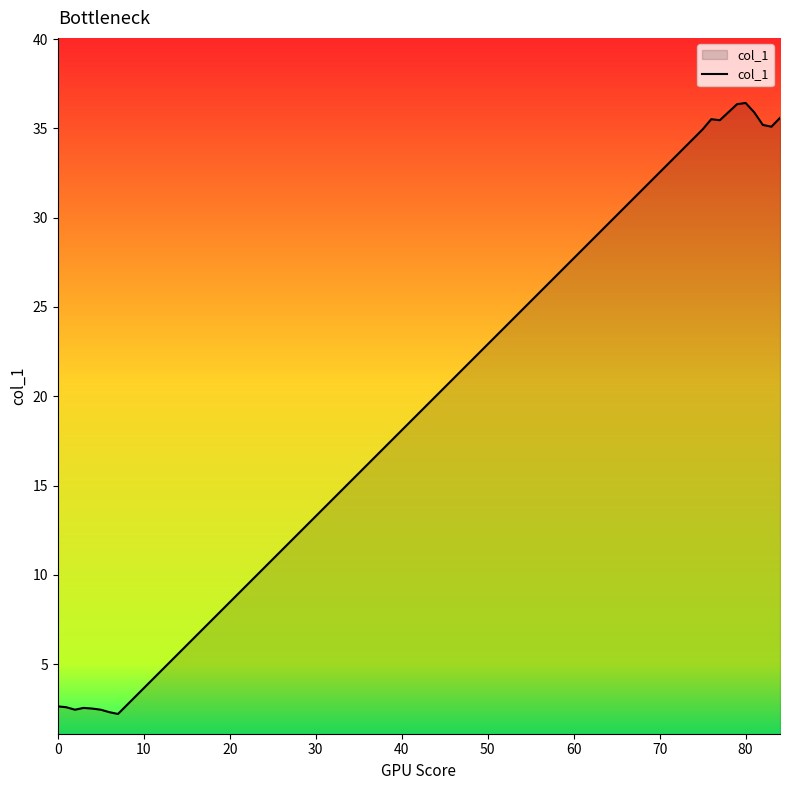

What is the minimum value shown in the chart?

2.2